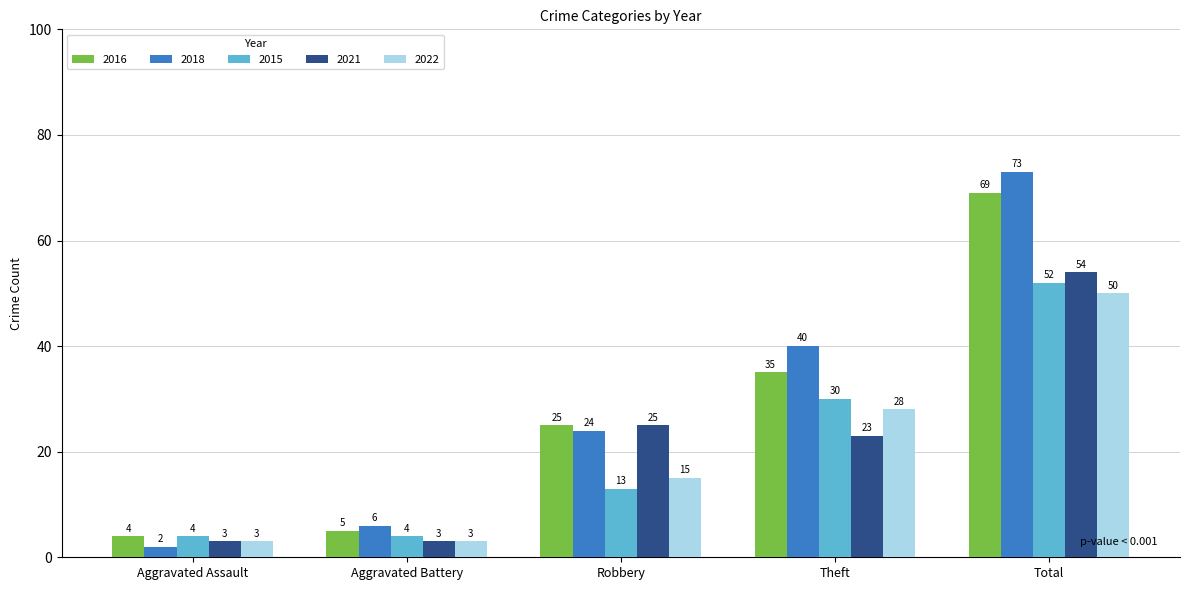

How many groups of bars are there?

5